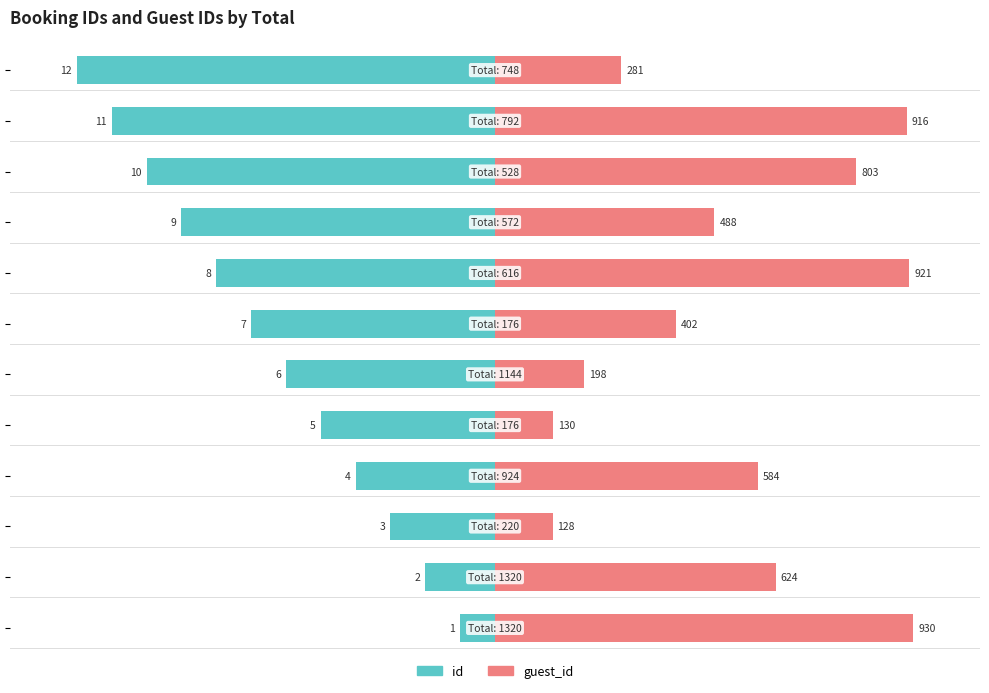

Rank the series by their maximum value, from highest to lowest.

guest_id, id